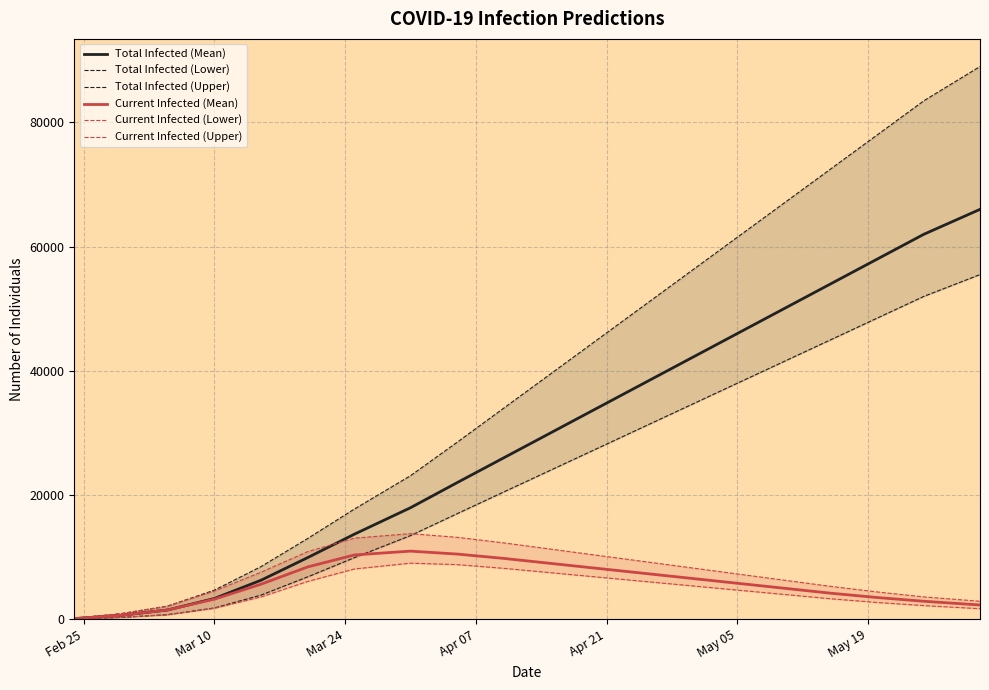

How many categories are shown in the chart?

20